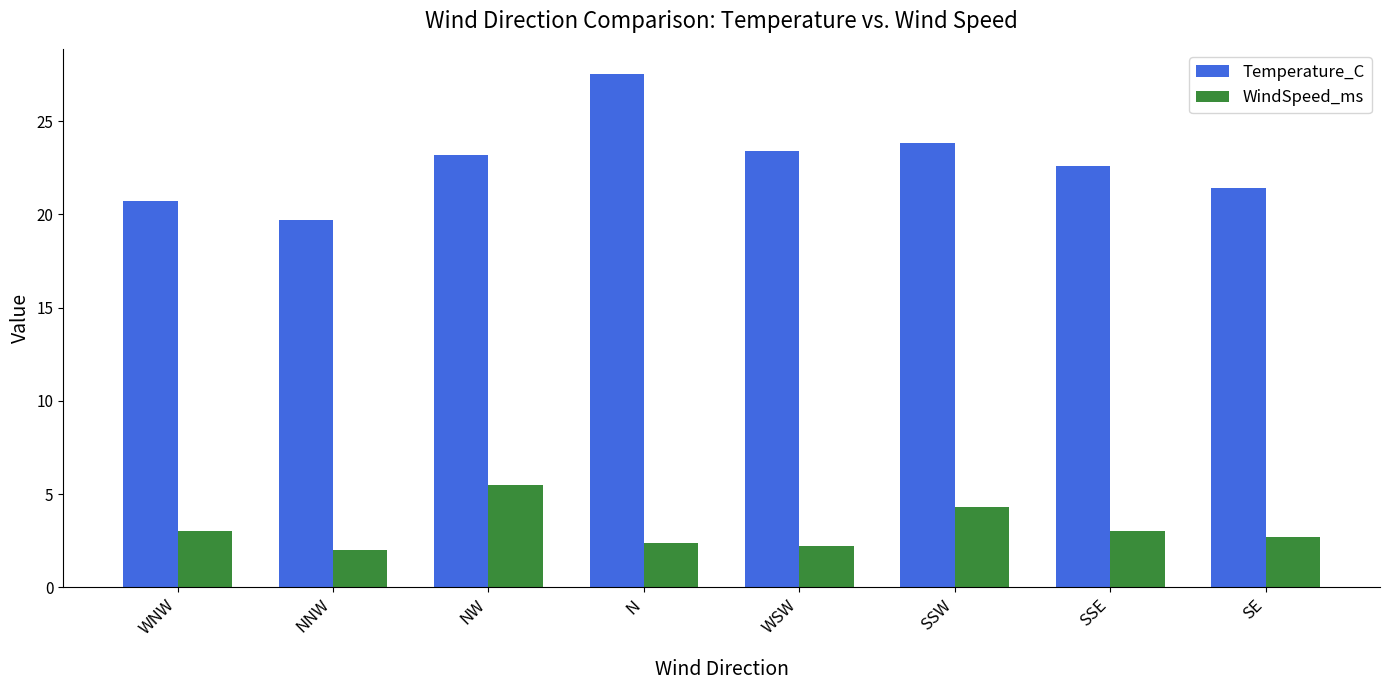

Reading left to right, list all the values displayed in this chart.

Temperature_C: 20.7	19.7	23.2	27.5	23.4	23.8	22.6	21.4
WindSpeed_ms: 3.0	2.0	5.5	2.4	2.2	4.3	3.0	2.7